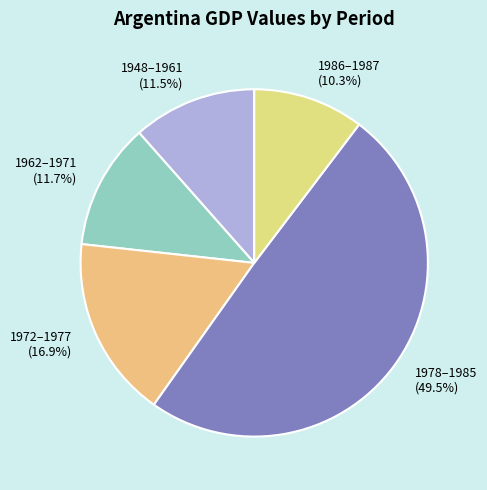

Is there any slice that represents more than half of the pie?

No